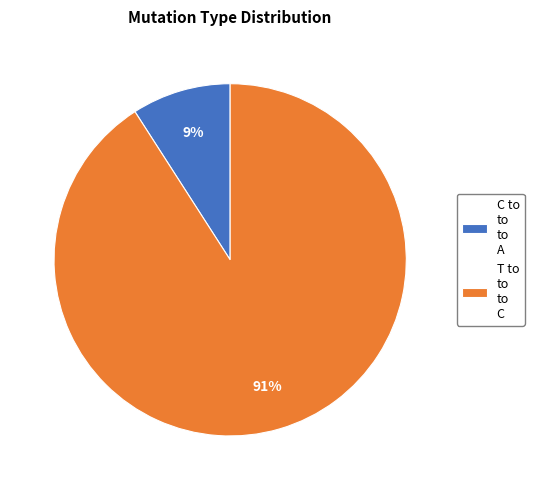

Which category accounts for the majority?

T to to to C